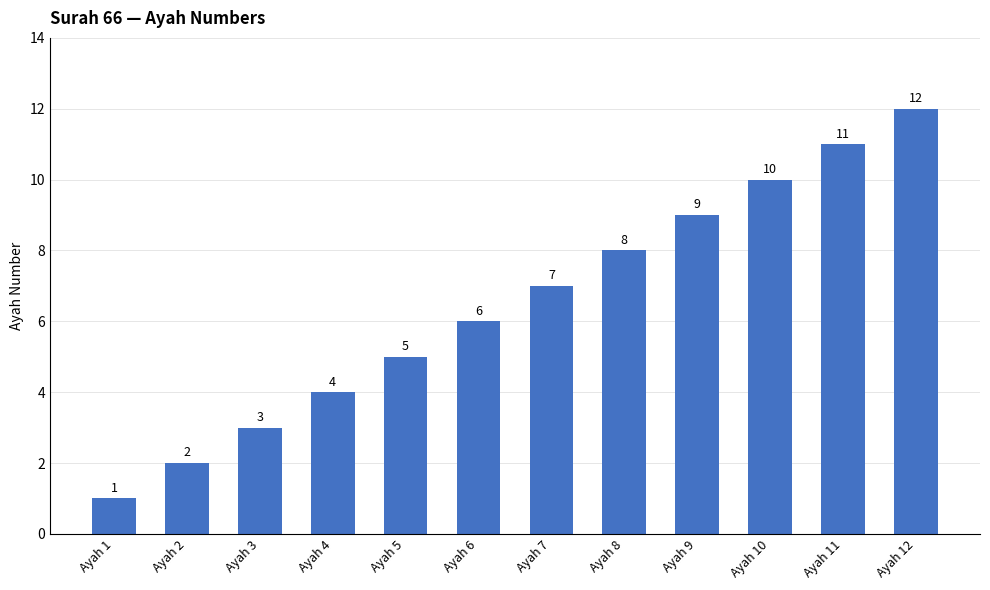

List the labels in order of value, smallest first.

Ayah 1, Ayah 2, Ayah 3, Ayah 4, Ayah 5, Ayah 6, Ayah 7, Ayah 8, Ayah 9, Ayah 10, Ayah 11, Ayah 12